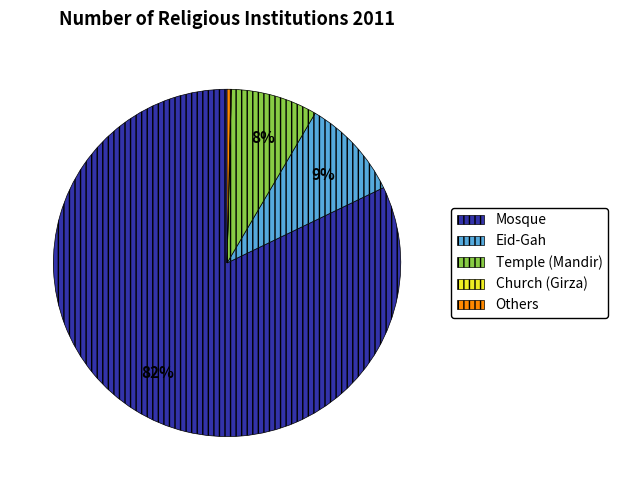

What is the ratio of the value at Eid-Gah to the value at Mosque?

0.1